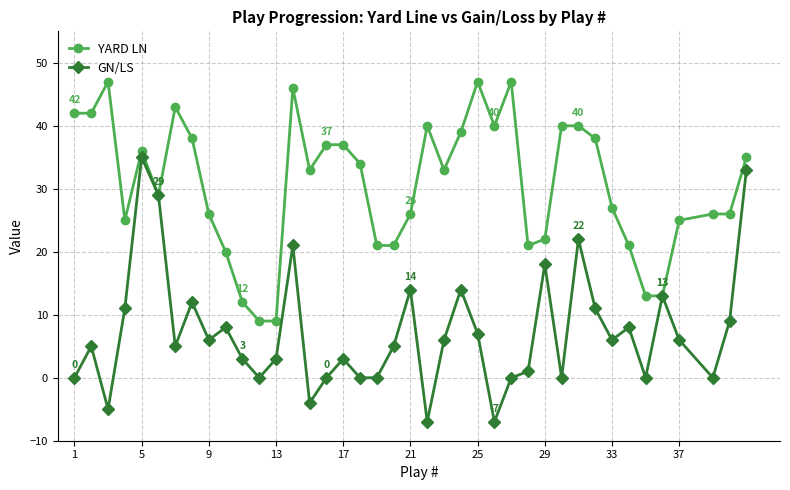

What are all the series names shown in the legend?

YARD LN, GN/LS